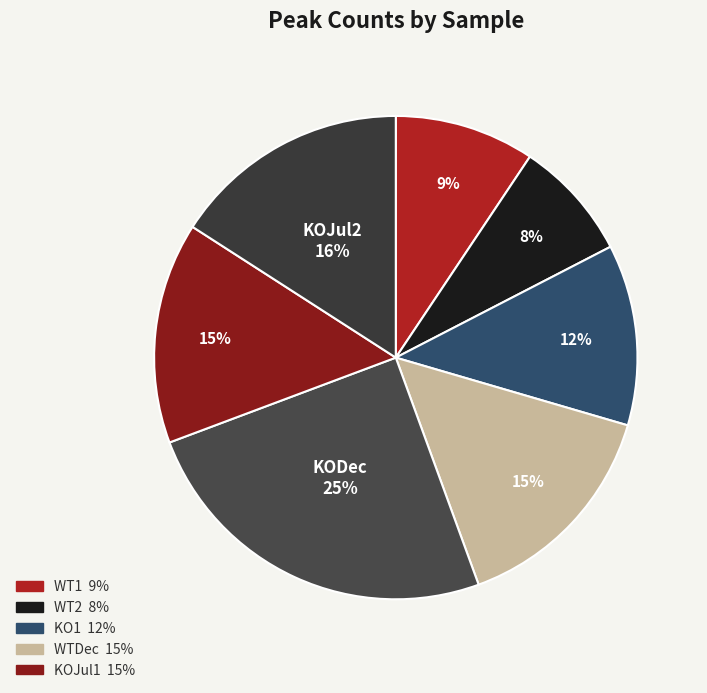

Does any single category account for the majority?

No